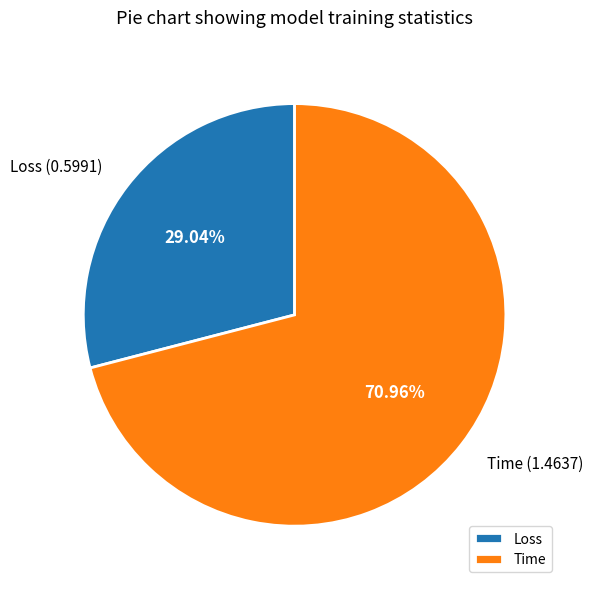

Is it true that Loss is 29% of the pie?

True